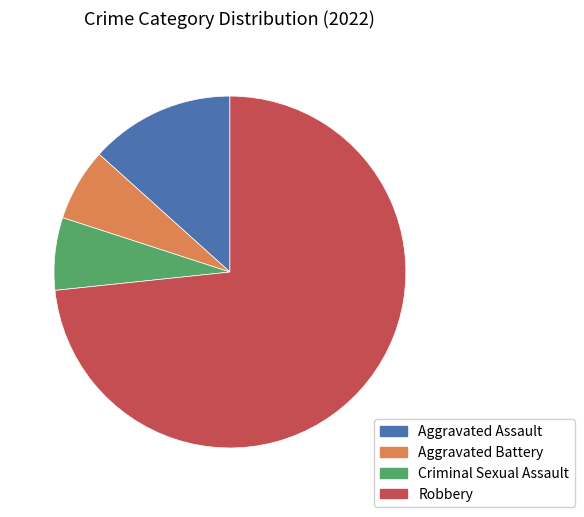

What is the majority slice?

Robbery